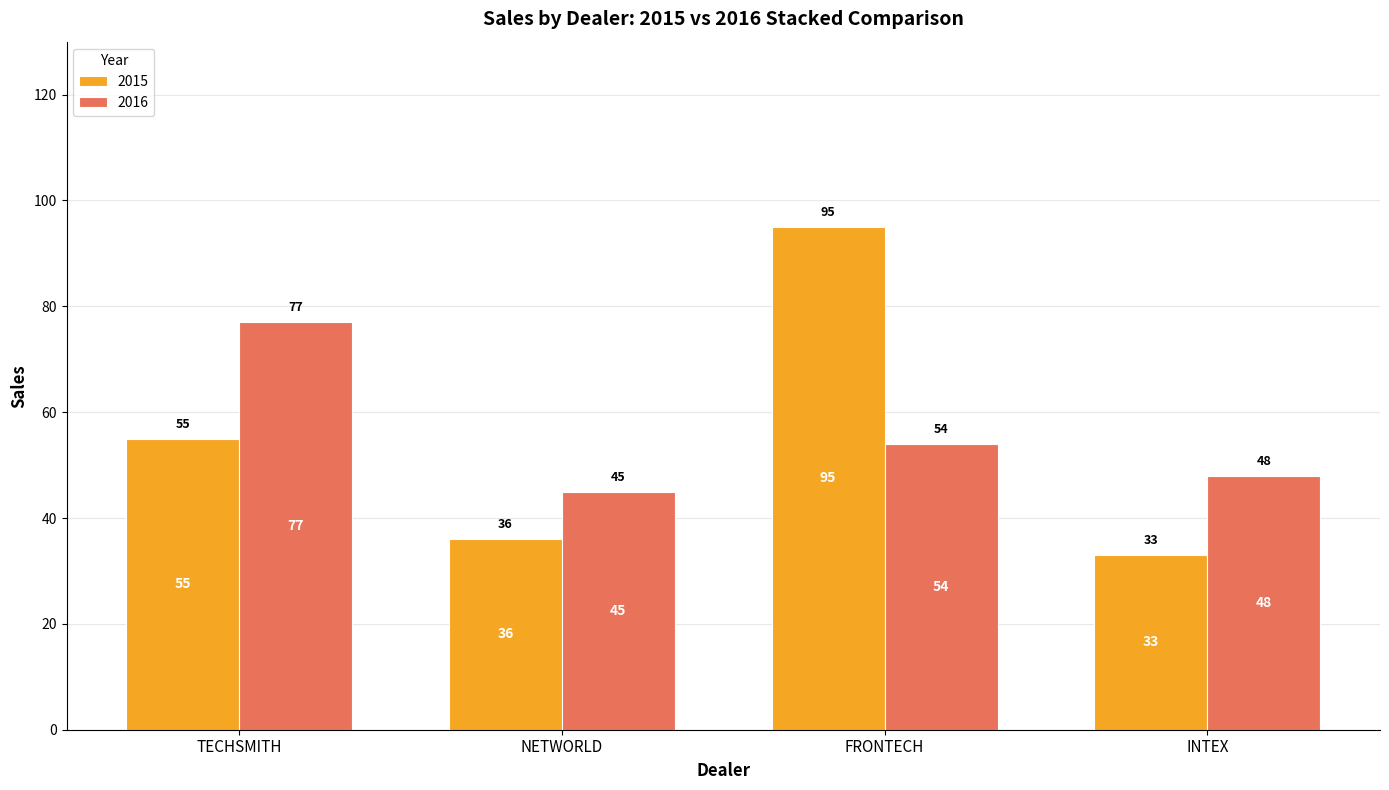

At which category is the sum across all series the highest?

FRONTECH